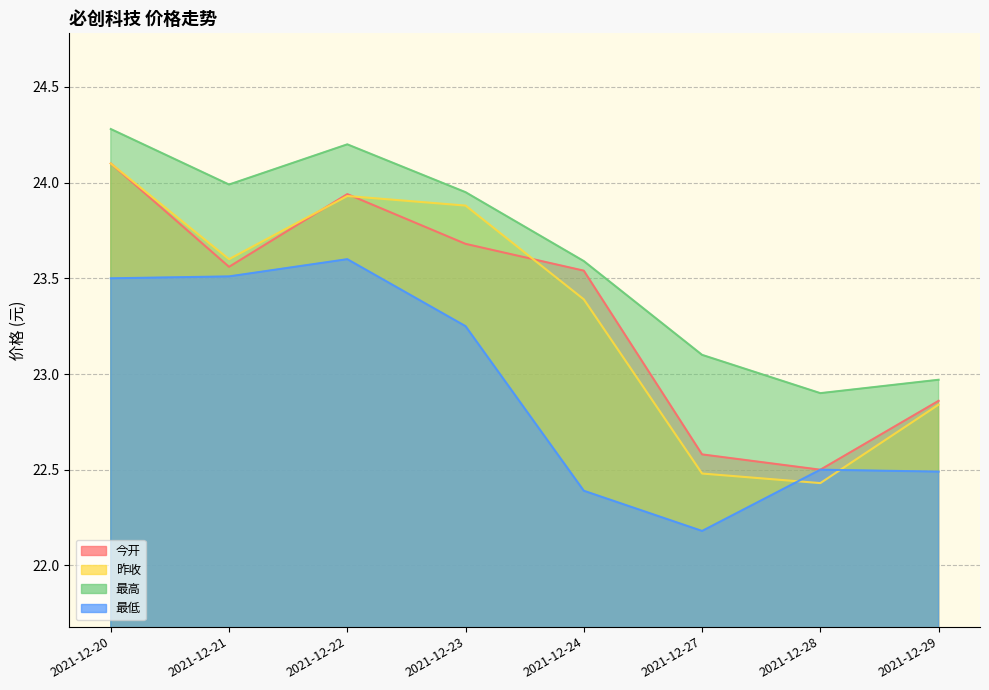

Which category has the lowest value across all series?

2021-12-27